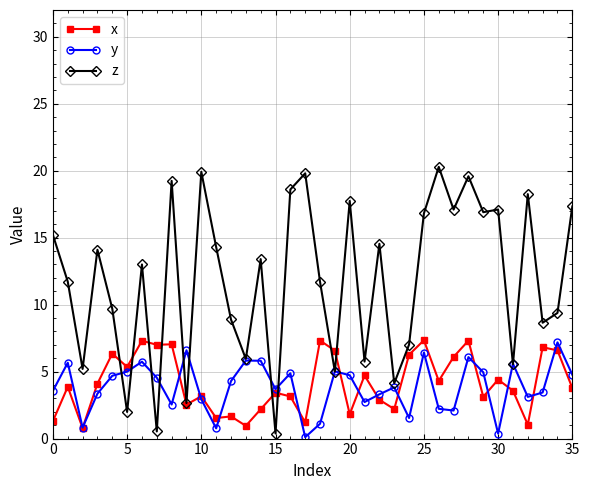

Which series has the largest total across all categories?

z